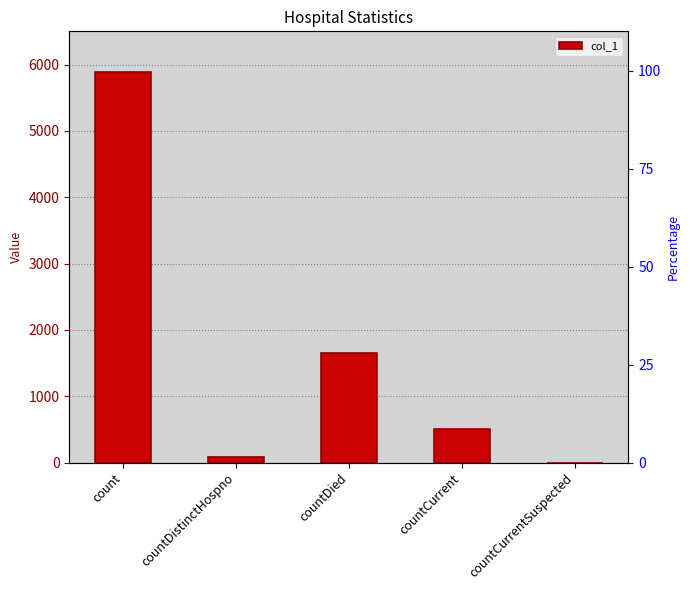

What is the change in value from count to countDistinctHospno?

-5815